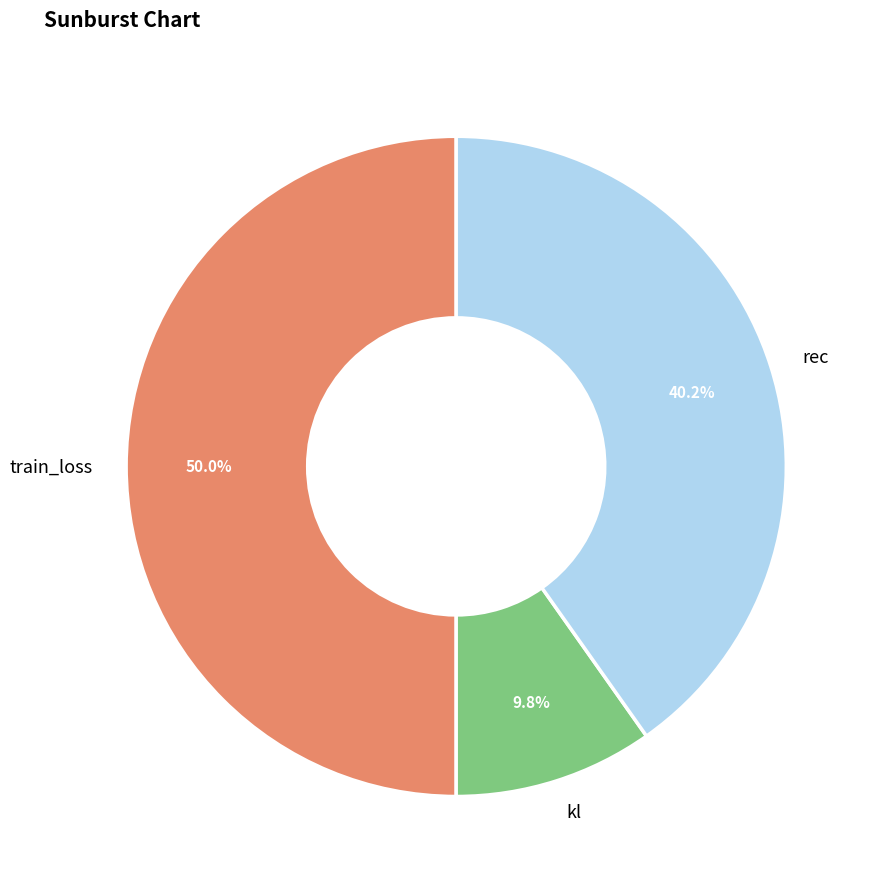

Does rec represent more than half of the total?

No